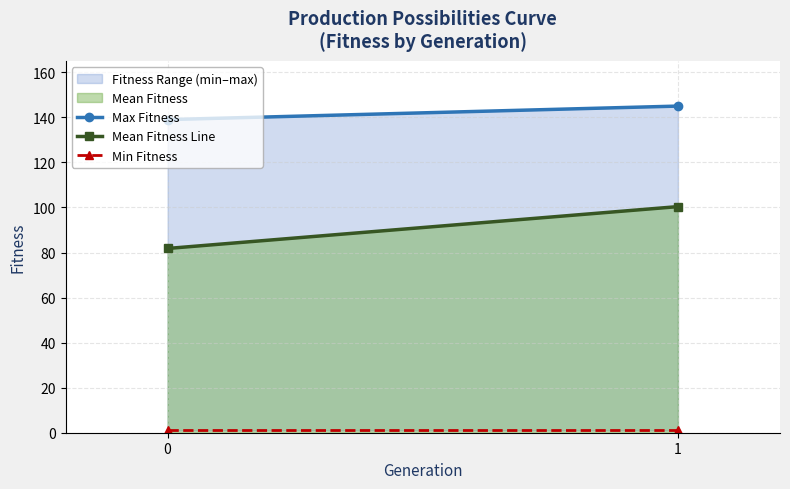

True or false: Mean Fitness Line has a value of 118.4 at 0.

False